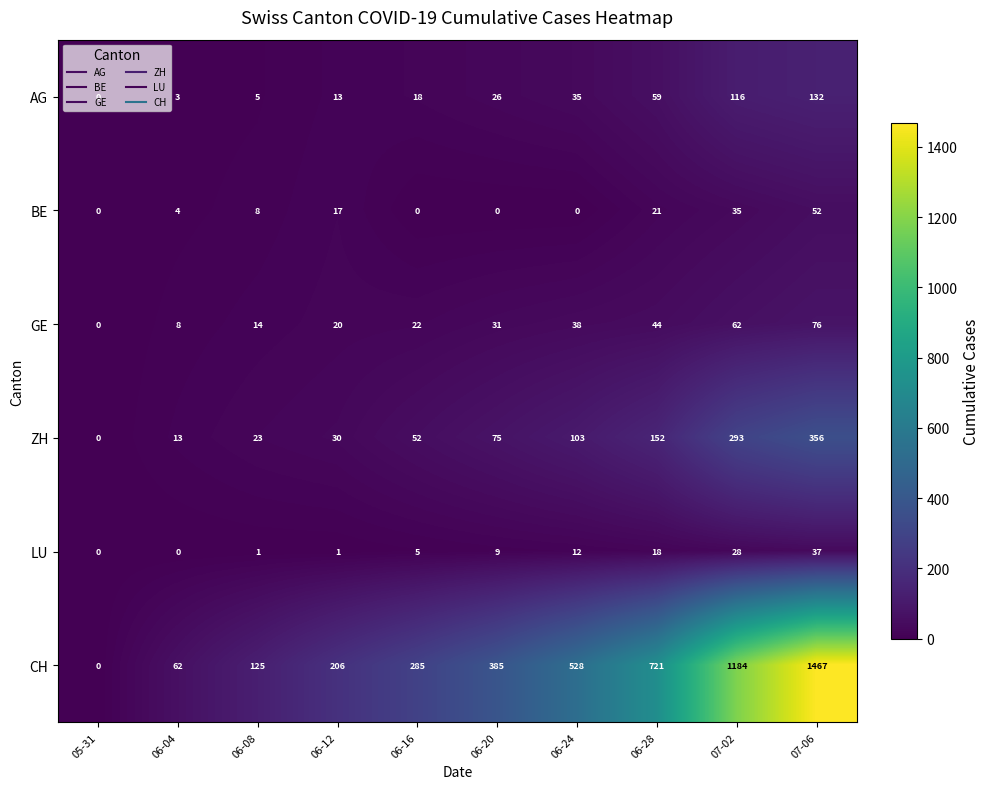

At which label is BE closest to 26?

06-28